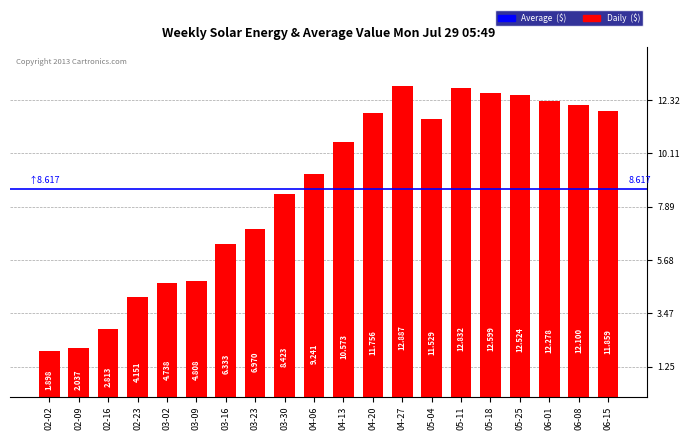

Which label corresponds to the smallest value in the chart?

02-02